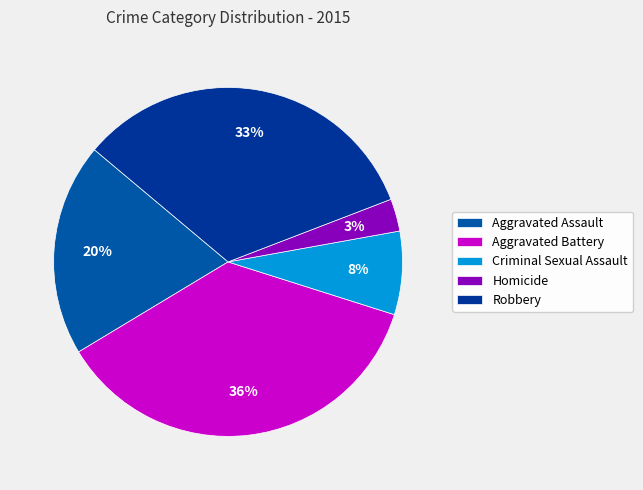

Count the number of slices in the pie.

5